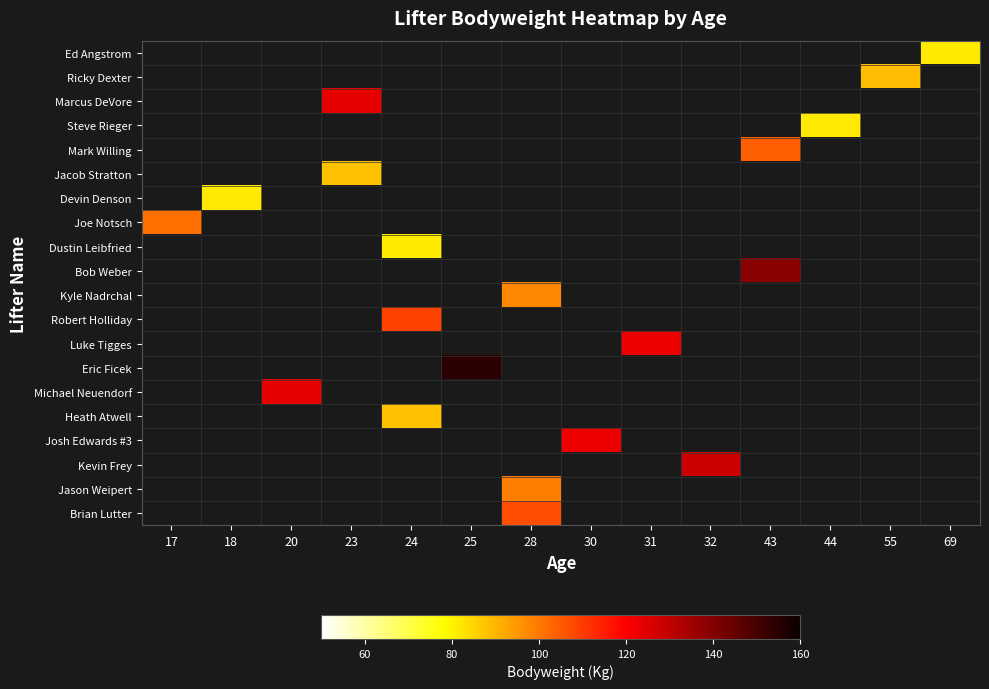

Which category has the highest value across all series?

25